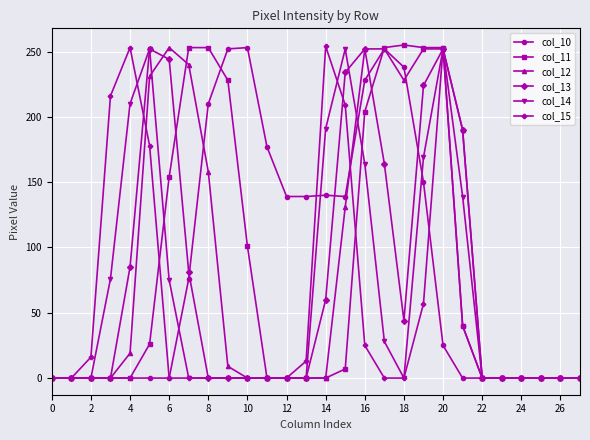

True or false: col_11 has more than 0 points higher than both neighbors.

True